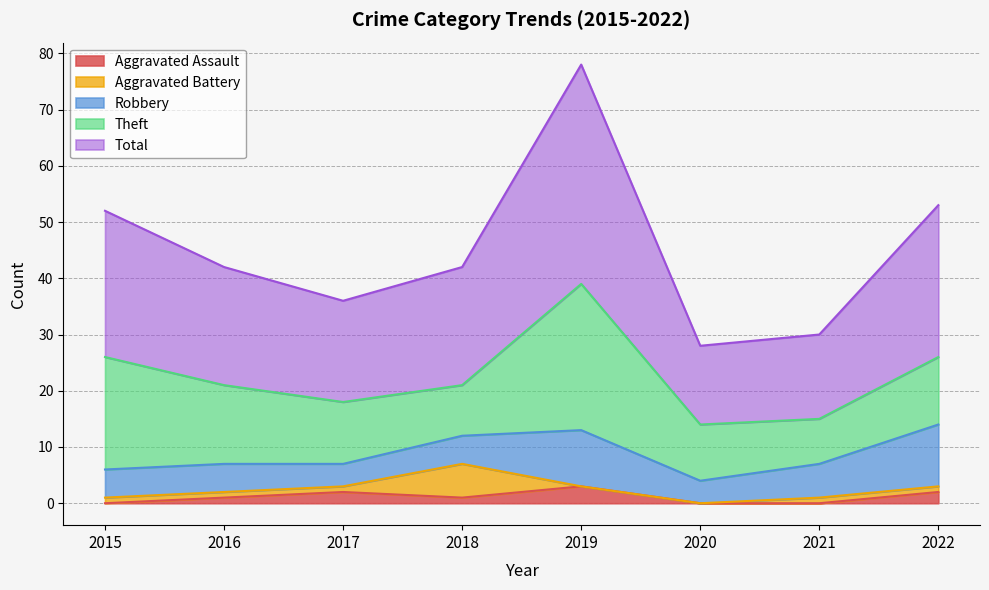

Where is the first local minimum for Robbery?

2017